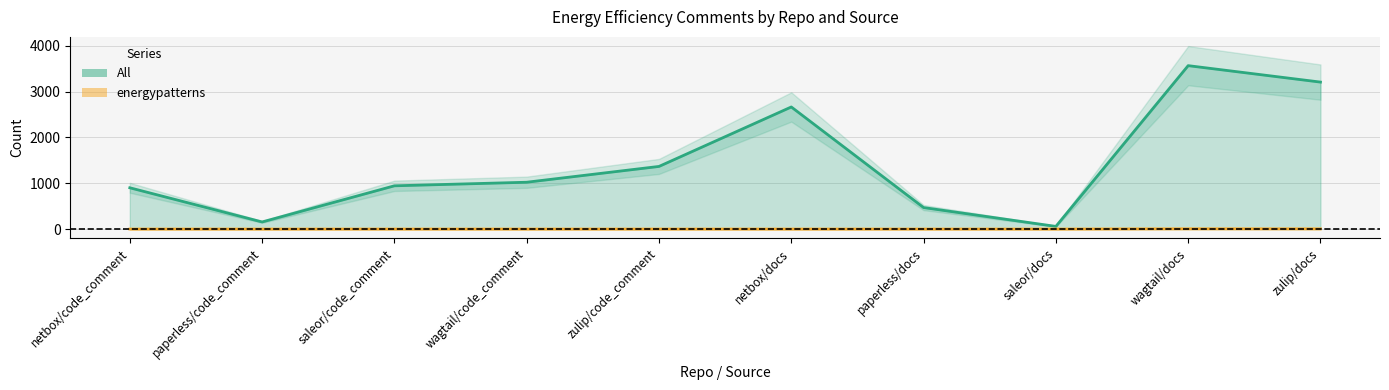

What is the approximate value of All (line) at paperless/docs?

469